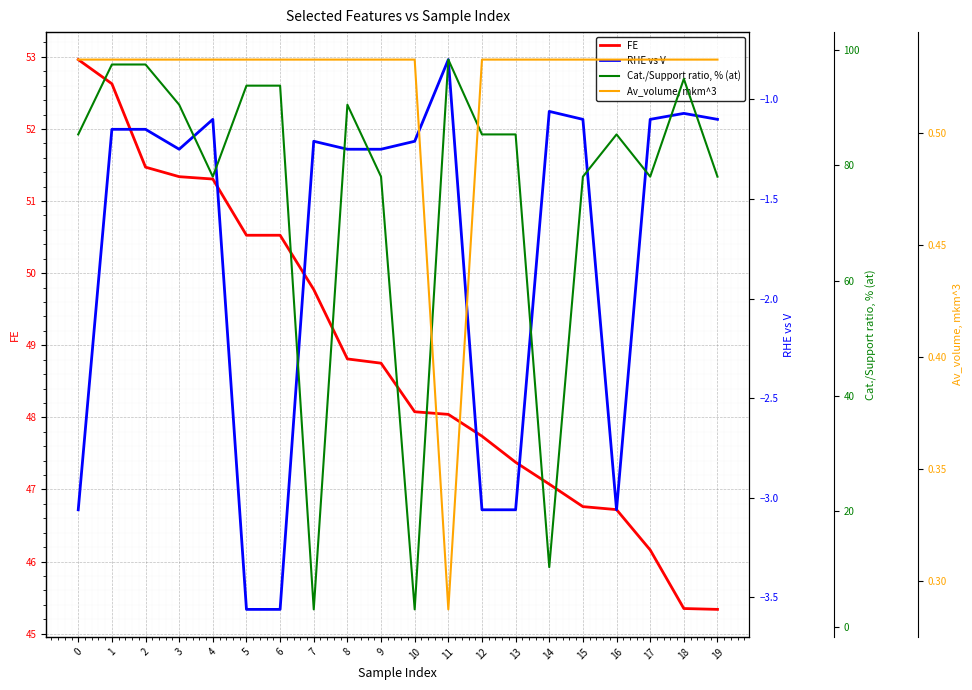

Reading left to right, list all the values displayed in this chart.

FE: 0=53.0	1=52.6	2=51.5	3=51.3	4=51.3	5=50.5	6=50.5	7=49.8	8=48.8	9=48.8	10=48.1	11=48.0	12=47.7	13=47.4	14=47.1	15=46.8	16=46.7	17=46.2	18=45.3	19=45.3
RHE vs V: 0=-3.1	1=-1.1	2=-1.1	3=-1.2	4=-1.1	5=-3.6	6=-3.6	7=-1.2	8=-1.2	9=-1.2	10=-1.2	11=-0.8	12=-3.1	13=-3.1	14=-1.1	15=-1.1	16=-3.1	17=-1.1	18=-1.1	19=-1.1
Cat./Support ratio, % (at): 0=85.4	1=97.5	2=97.5	3=90.5	4=78.0	5=93.8	6=93.8	7=3.0	8=90.5	9=78.0	10=3.0	11=98.3	12=85.4	13=85.4	14=10.3	15=78.0	16=85.4	17=78.0	18=95.0	19=78.0
Av_volume, mkm^3: 0=0.5	1=0.5	2=0.5	3=0.5	4=0.5	5=0.5	6=0.5	7=0.5	8=0.5	9=0.5	10=0.5	11=0.3	12=0.5	13=0.5	14=0.5	15=0.5	16=0.5	17=0.5	18=0.5	19=0.5